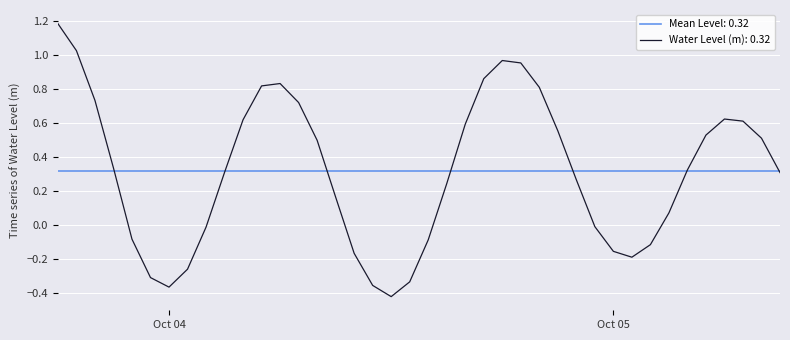

What is the highest value of the Water Level (m): 0.32 series?

1.2